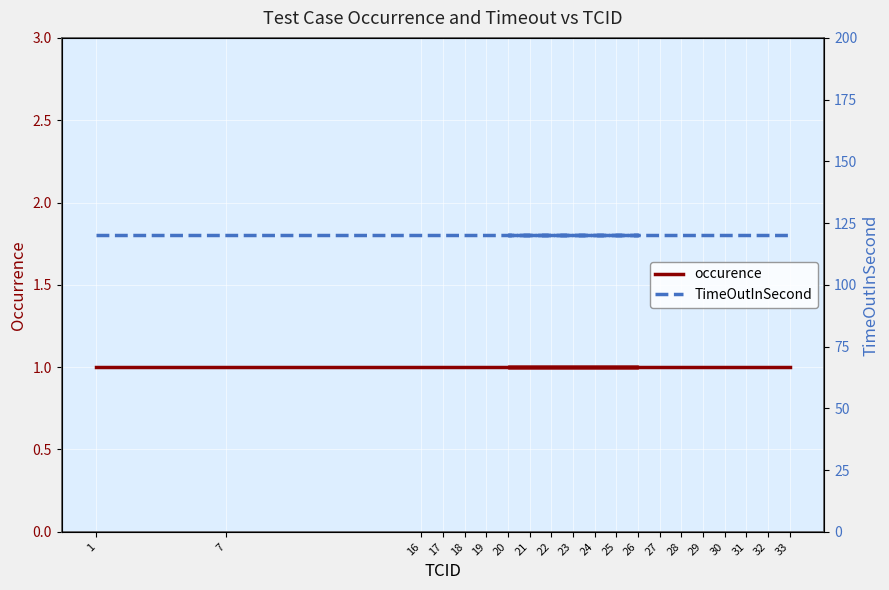

Between 18 and 30, which is larger?

18